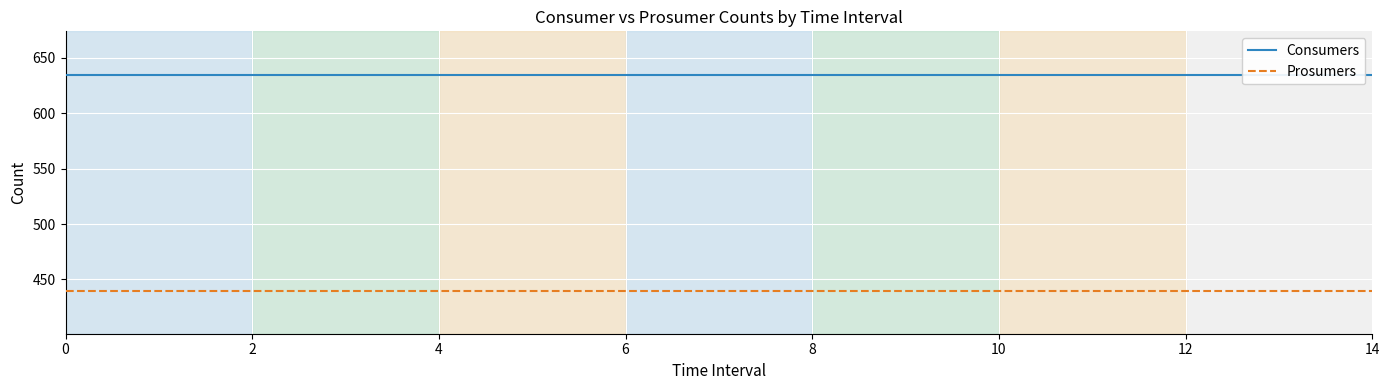

Rank the series at 14 from highest to lowest value.

Consumers, Prosumers